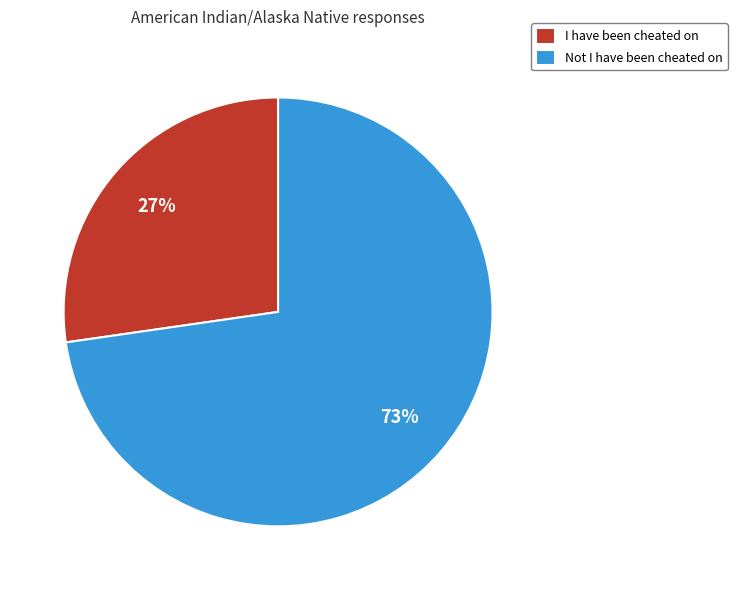

Is it true that Not I have been cheated on is 65% of the pie?

False